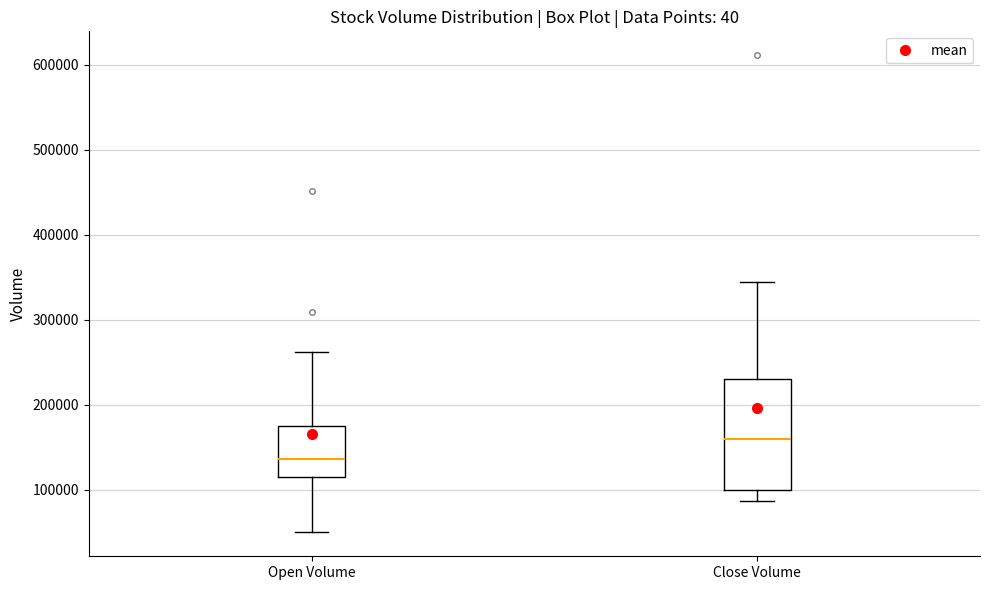

Where does the median line of the box for Open Volume sit on the y-axis? The values are not printed on the chart, so give them approximately, as read against the axis.

140000